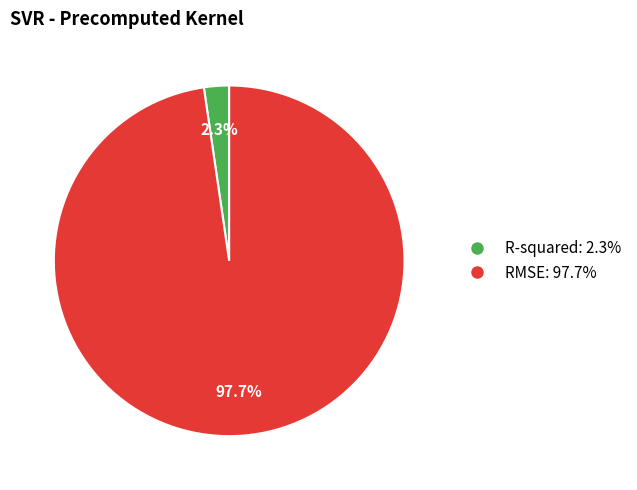

To the nearest percent, what portion does RMSE represent?

98%